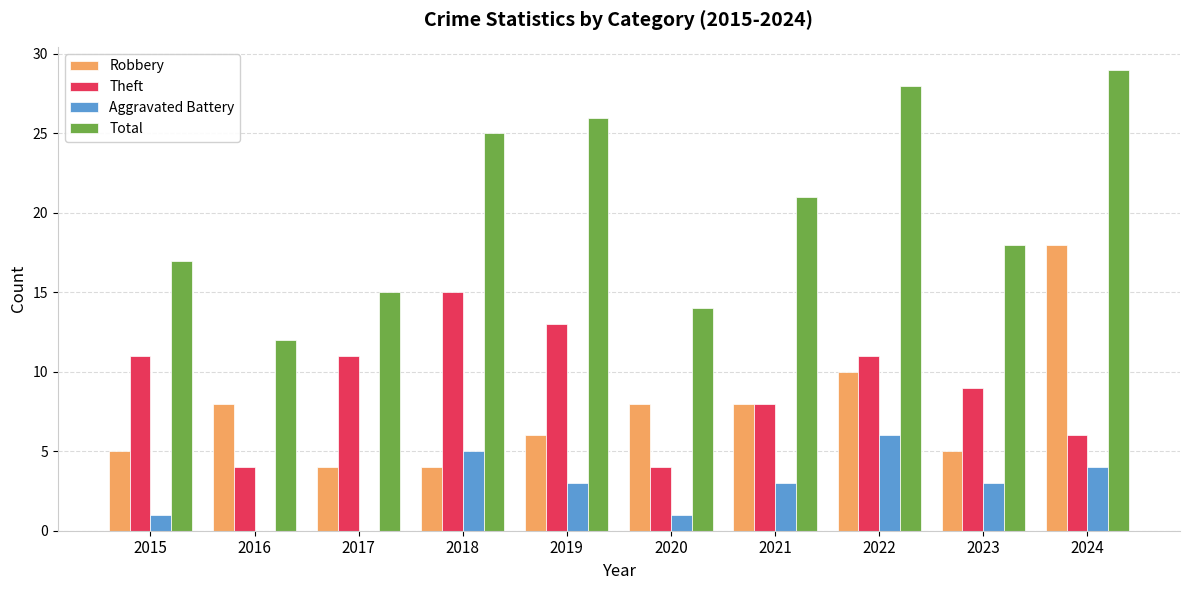

What is the sum of all Aggravated Battery values?

26